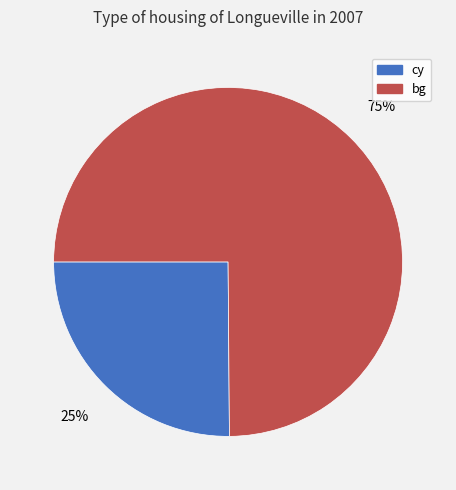

Which category has the biggest portion of the pie?

bg